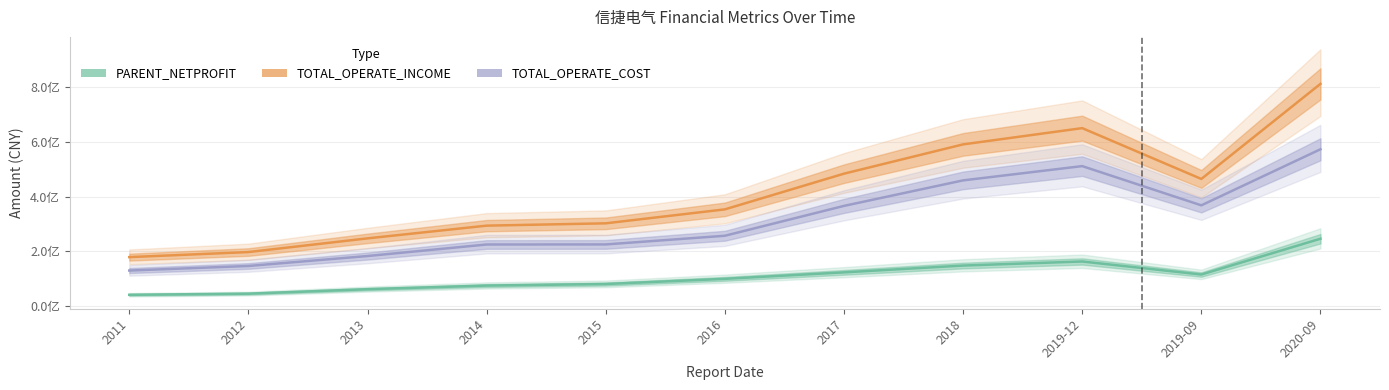

Where is the first local maximum for TOTAL_OPERATE_INCOME?

2019-12